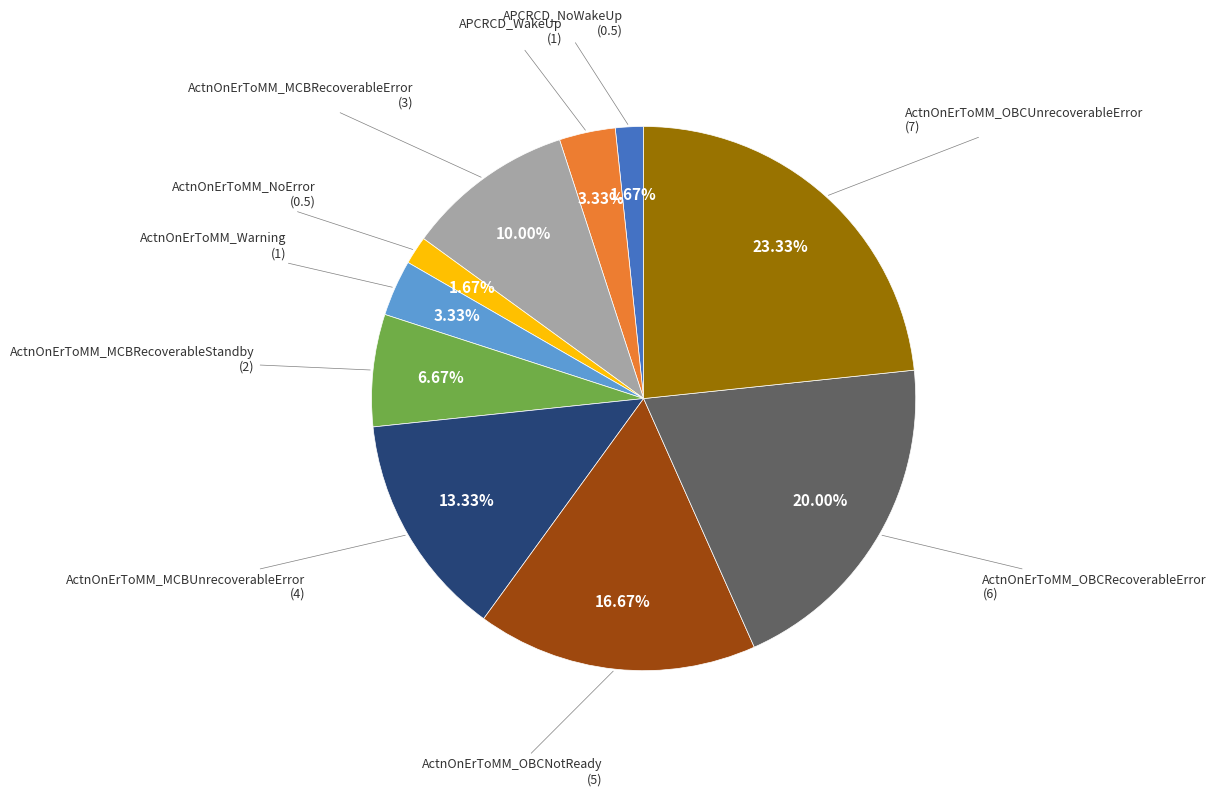

Is there any slice that represents more than half of the pie?

No